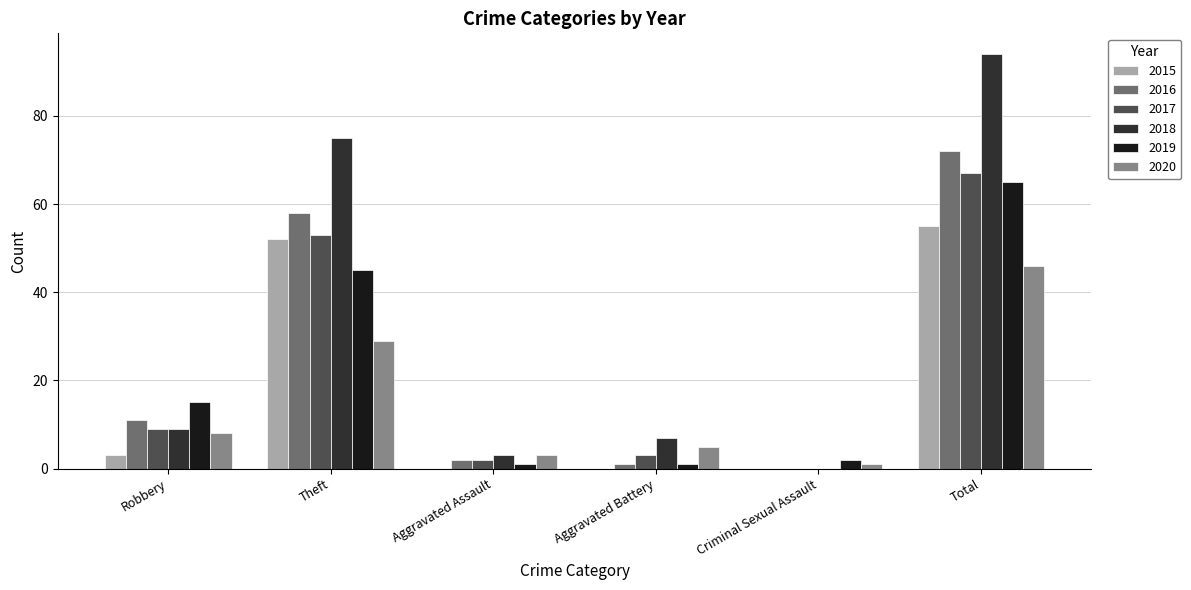

What is the difference between the 2017 values at Total and Aggravated Assault?

65